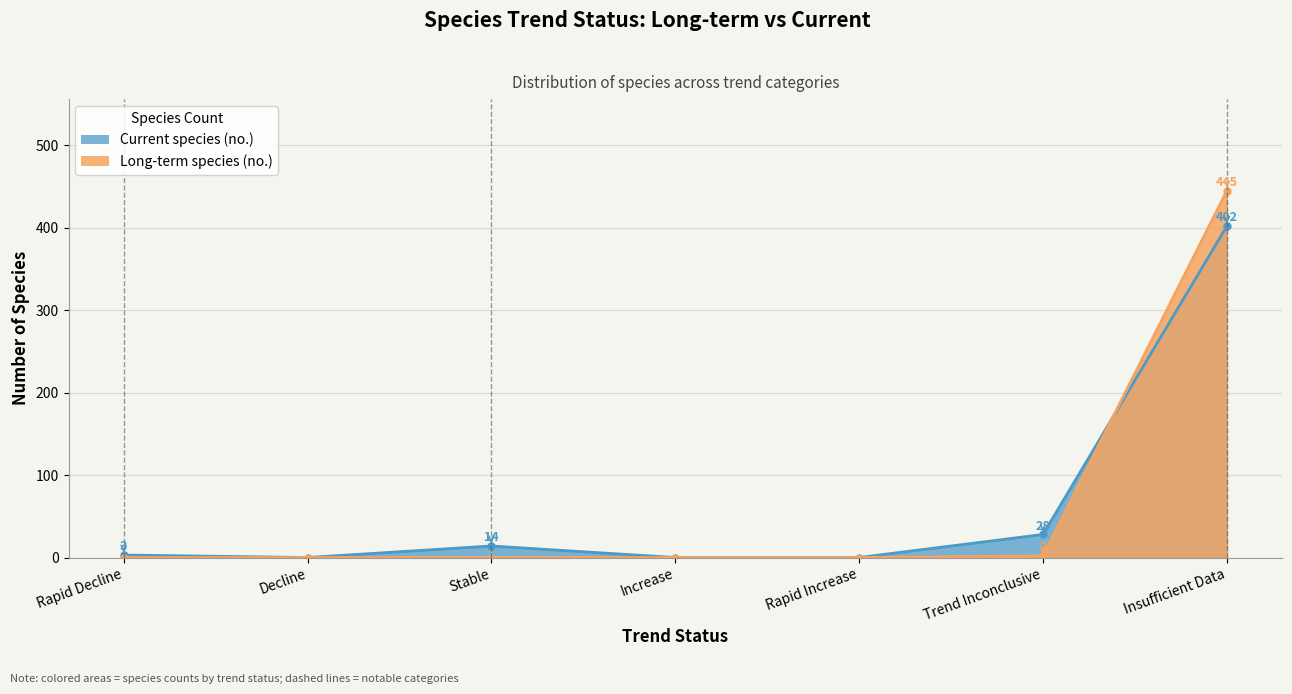

True or false: Current species (no.) has a value of 21 at Stable.

False